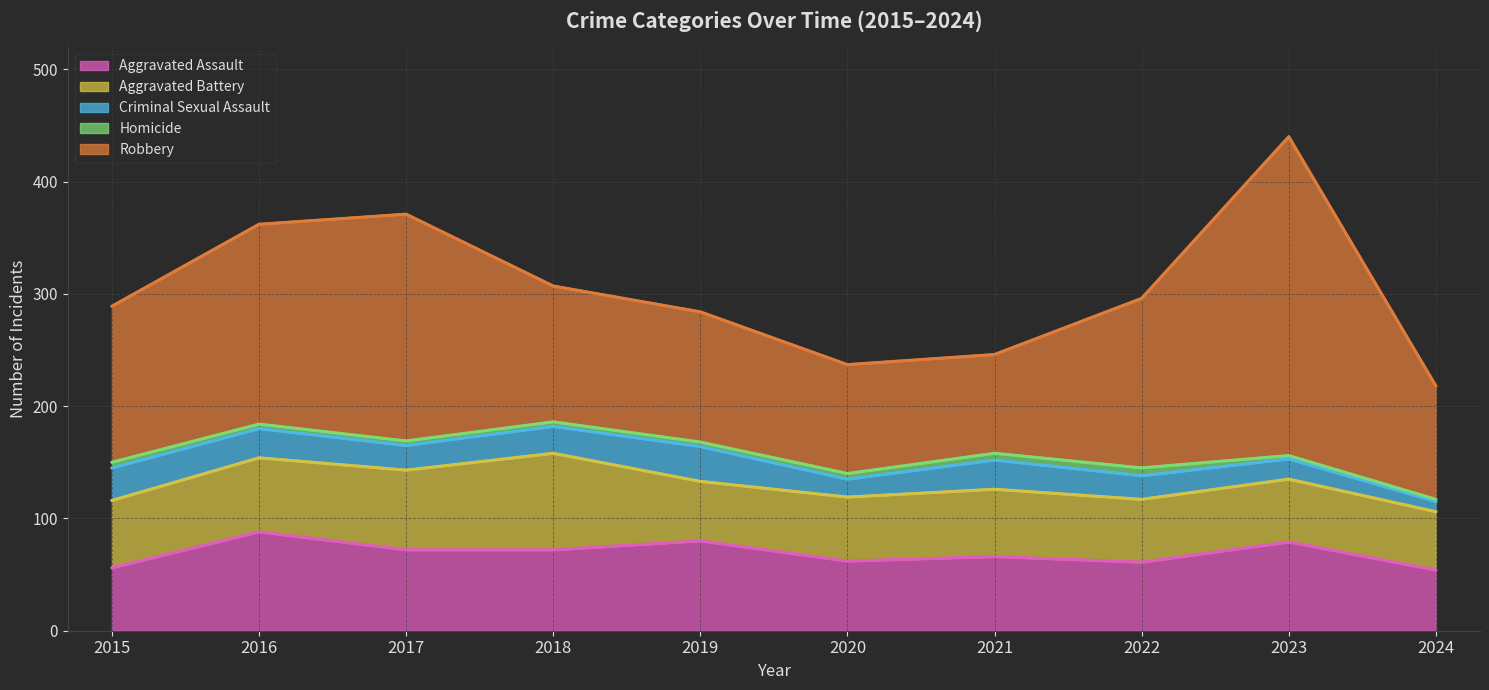

Reading left to right, transcribe all the data shown in this chart.

Aggravated Assault: 56	88	72	72	80	62	66	61	79	54
Aggravated Battery: 60	66	71	86	53	57	60	56	56	52
Criminal Sexual Assault: 29	26	22	24	31	16	26	21	18	9
Homicide: 5	4	4	4	4	5	6	7	3	2
Robbery: 139	178	202	121	116	97	88	151	284	101